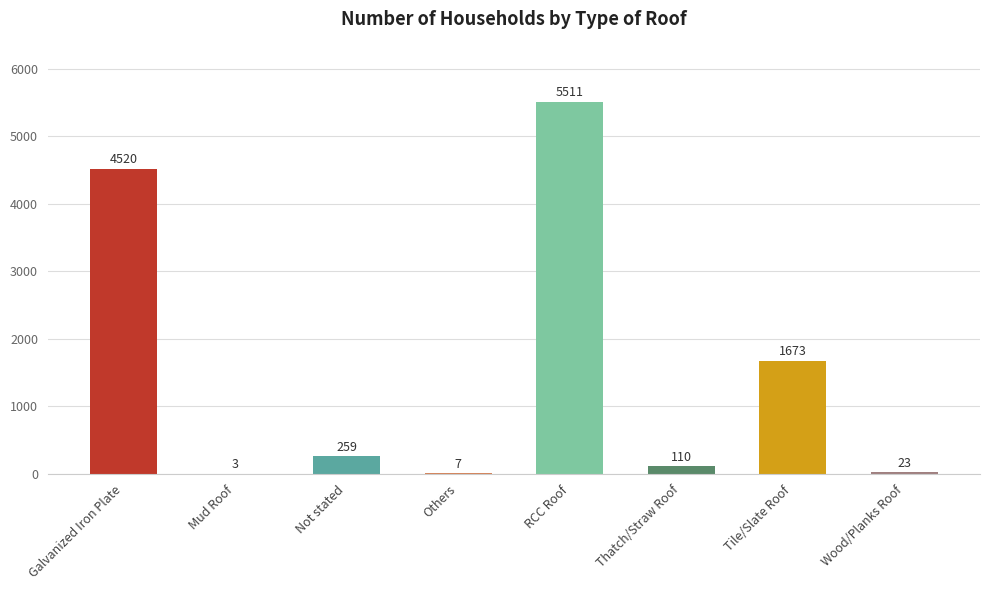

Reading left to right, extract all data points from this chart.

4520	3	259	7	5511	110	1673	23